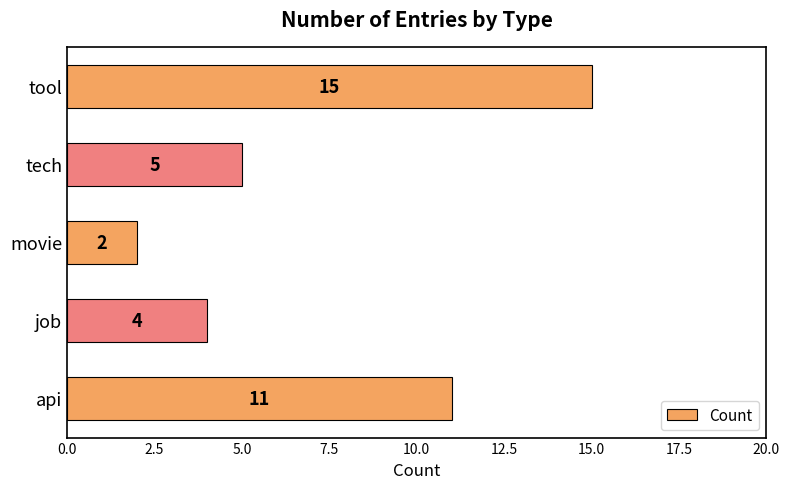

Which category has the lowest value across all series?

movie